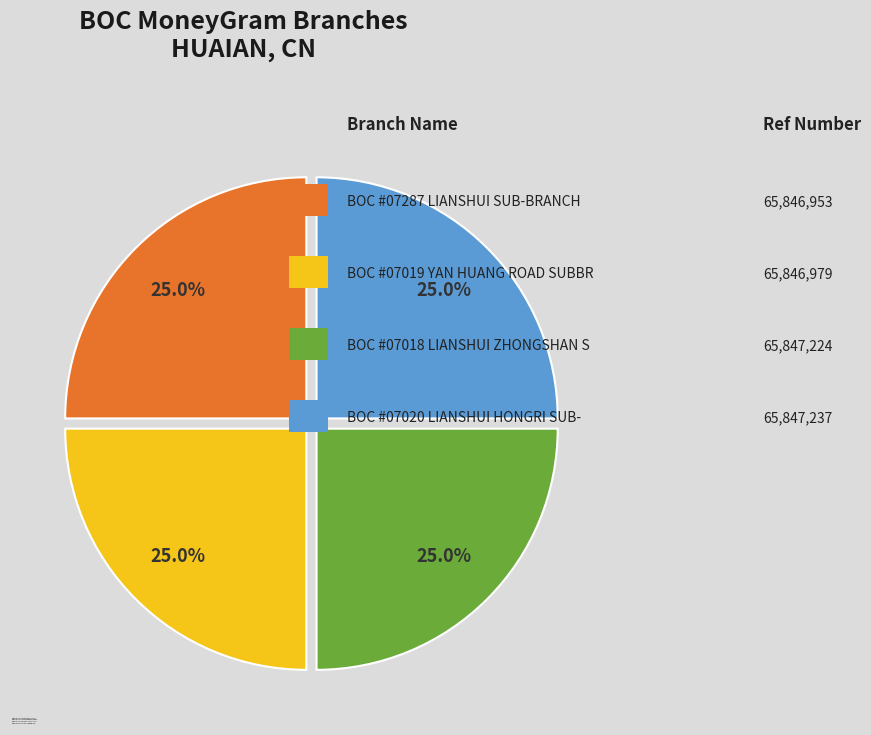

Count the number of slices in the pie.

4